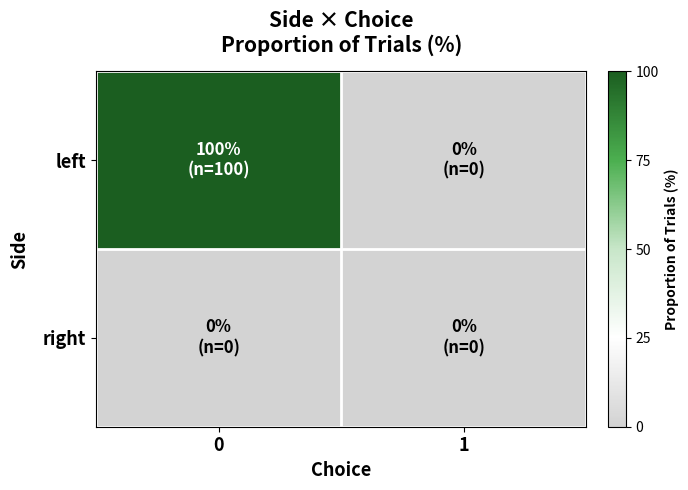

Reading right to left, list all the values displayed in this chart.

left: 1=0	0=100
right: 1=0	0=0